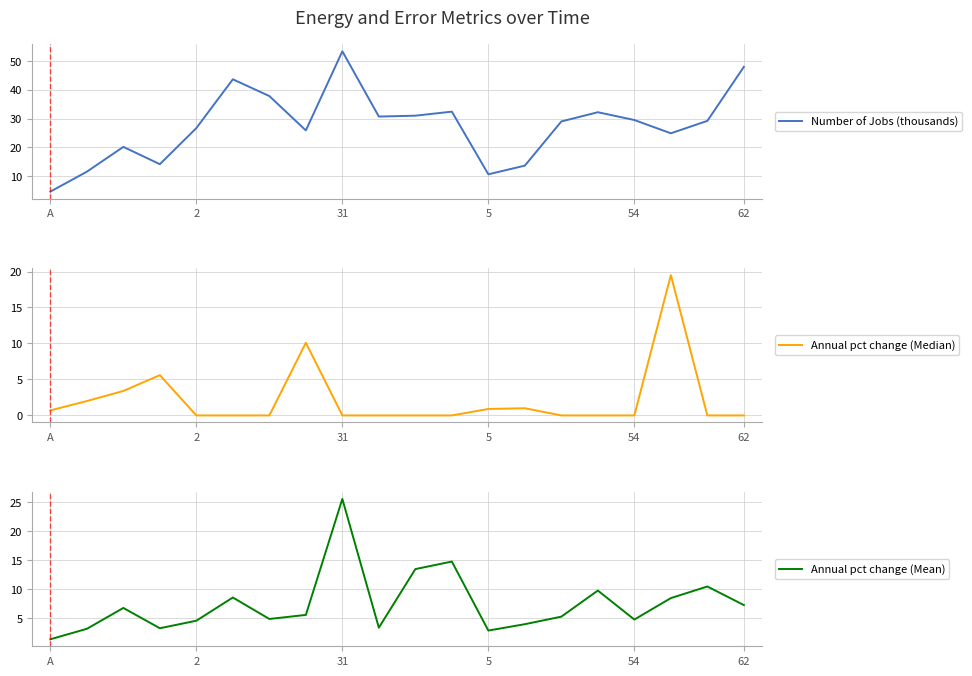

The value of Number of Jobs (thousands) at A is 4.7. True or false?

True